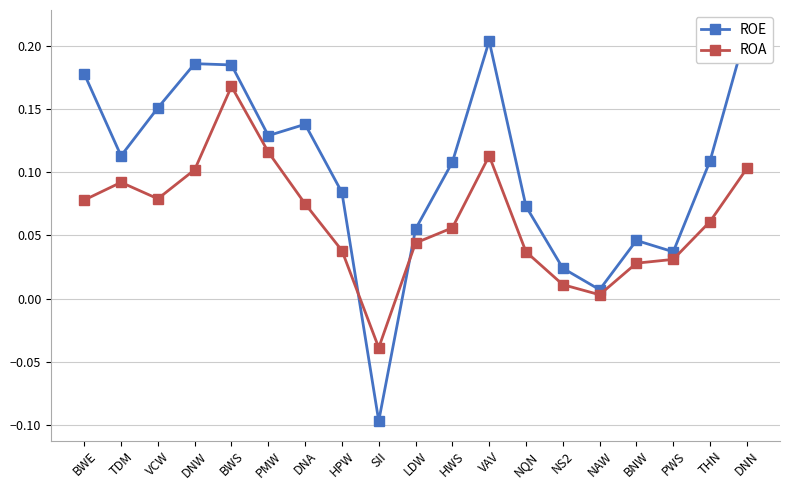

What is the label of the 8th point from the right?

VAV